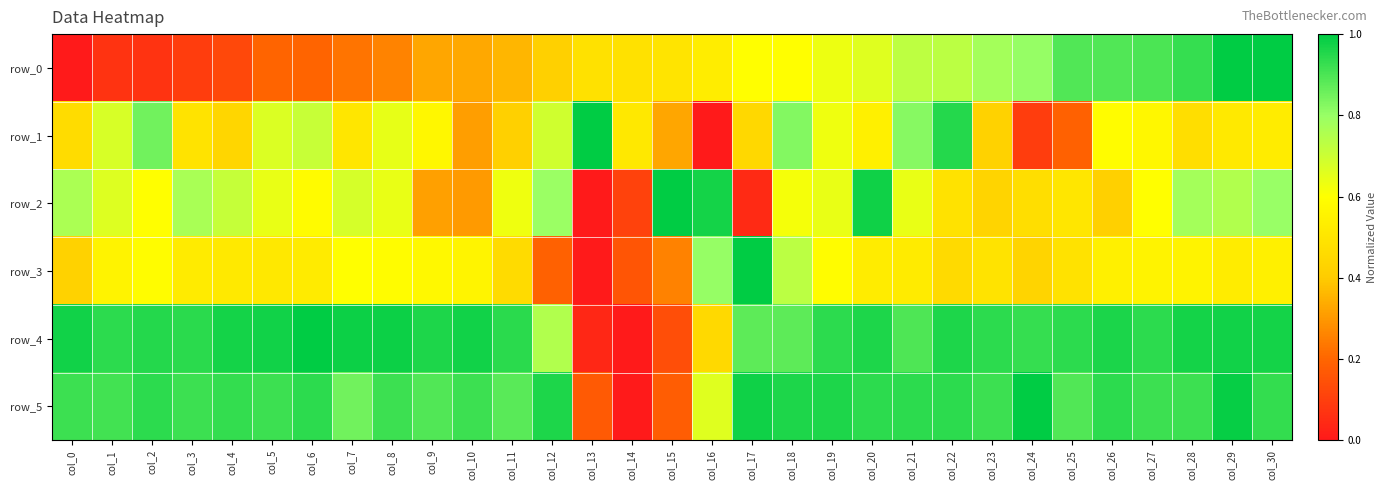

Is the value of row_1 at col_12 greater than the value of row_2 at col_15?

No